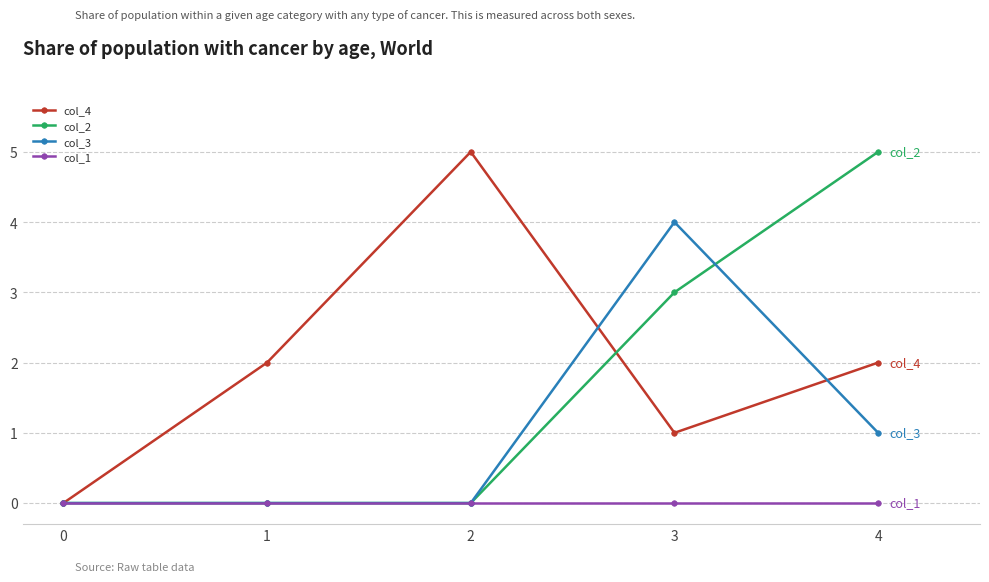

What is the sum of all col_3 values?

5